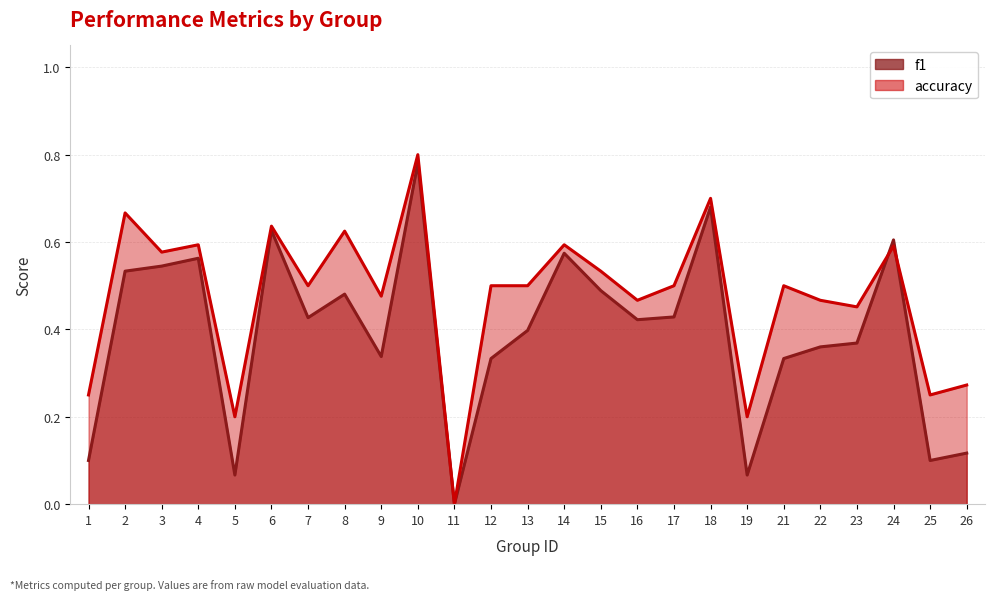

At which category does f1 reach its first local valley?

5